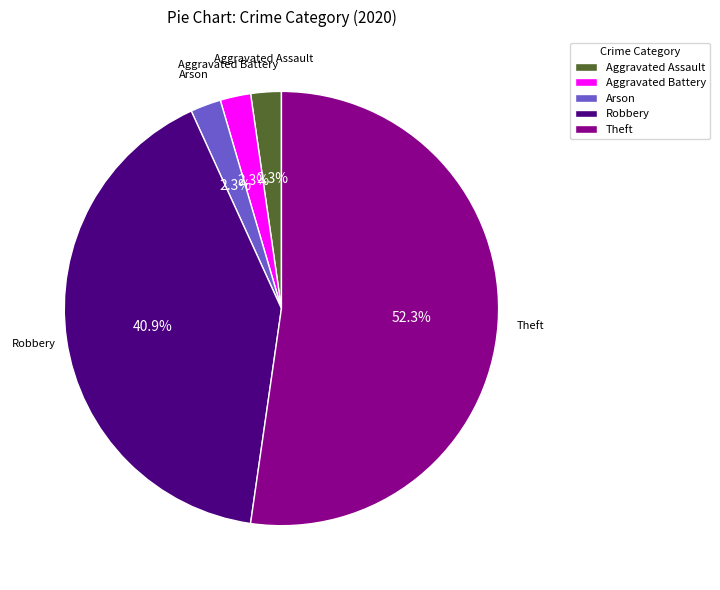

True or false: Aggravated Battery accounts for 2% of the total.

True